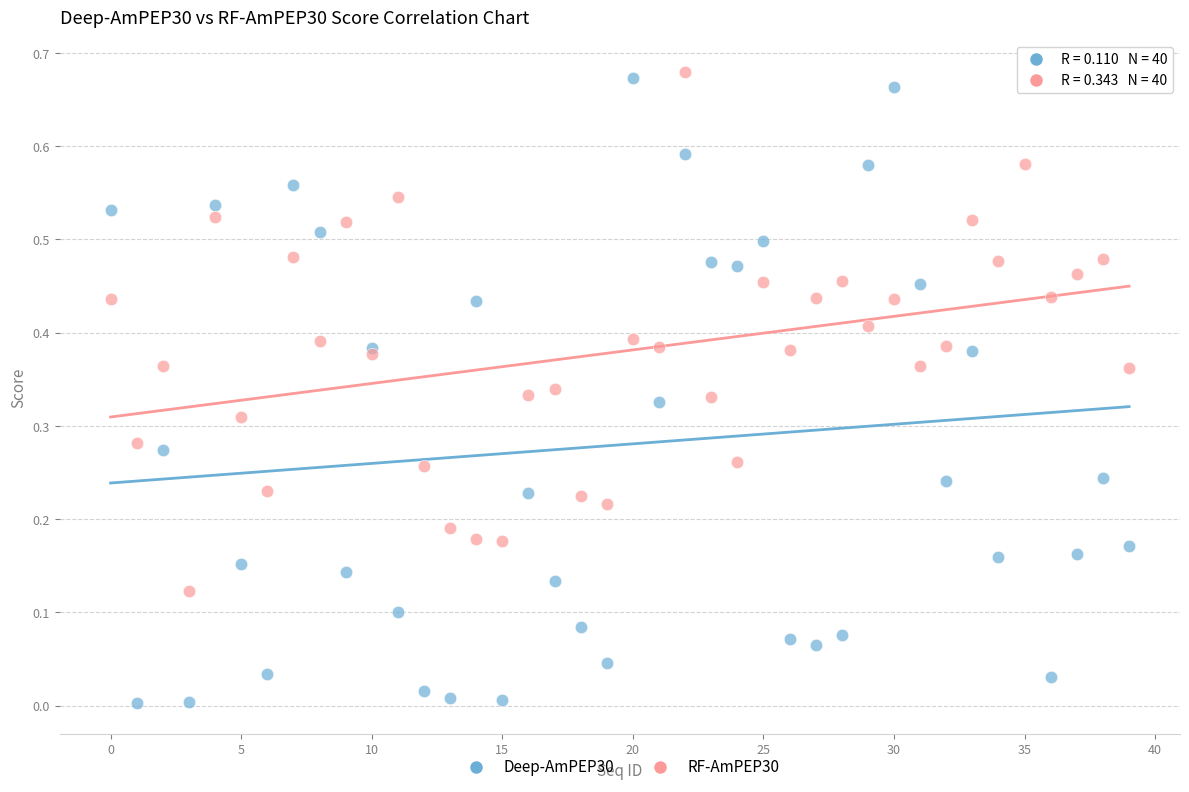

Which series contains the lowest Y value?

Deep-AmPEP30